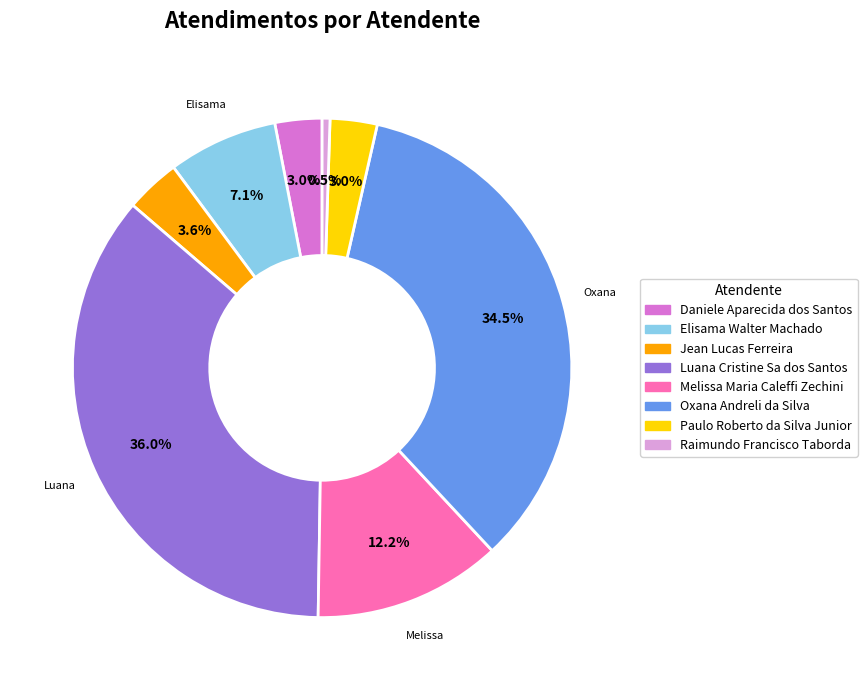

What is the total percentage of Jean Lucas Ferreira and Raimundo Francisco Taborda?

4.1%